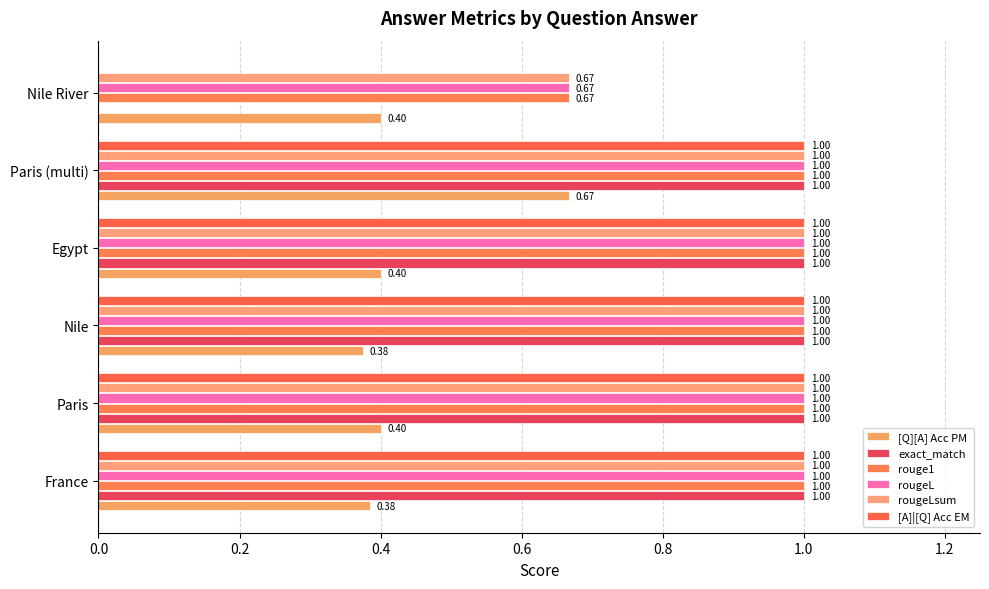

What is the label of the 4th bar from the right?

0.4